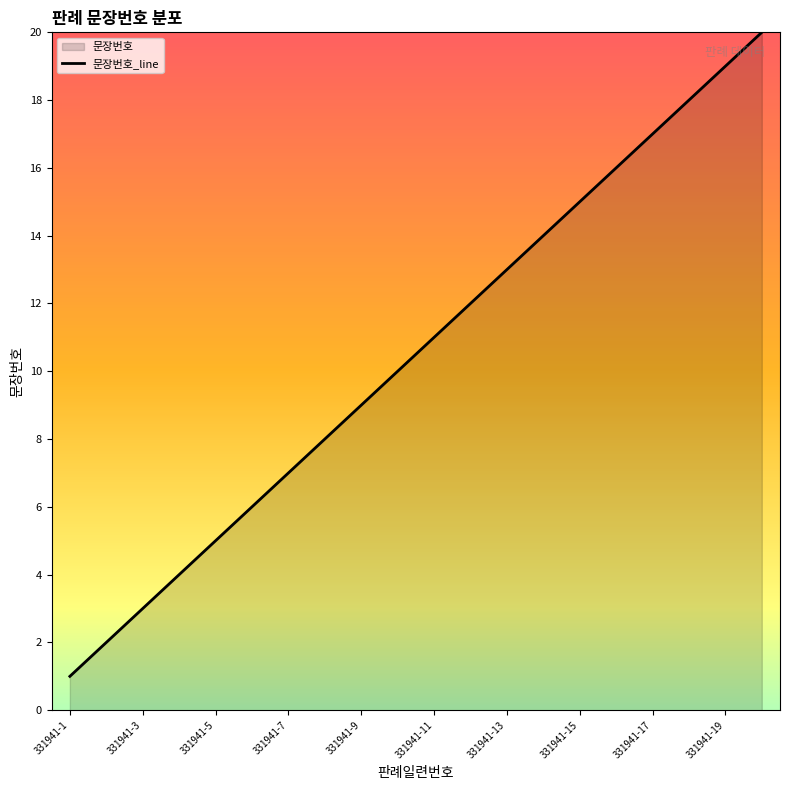

Which category has the lowest value across all series?

331941-1